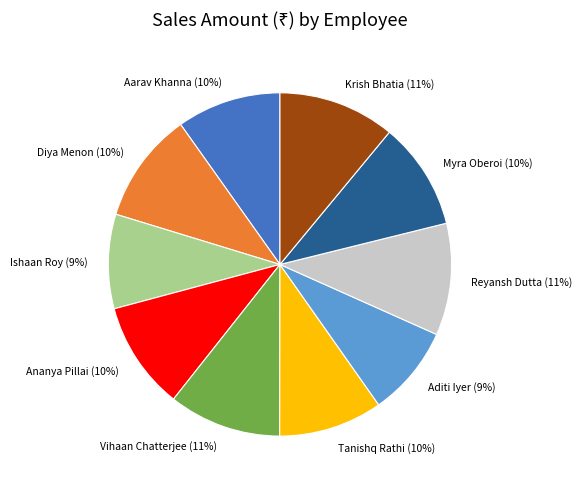

Is the sum of Krish Bhatia (11%) and Myra Oberoi (10%) greater than half?

No